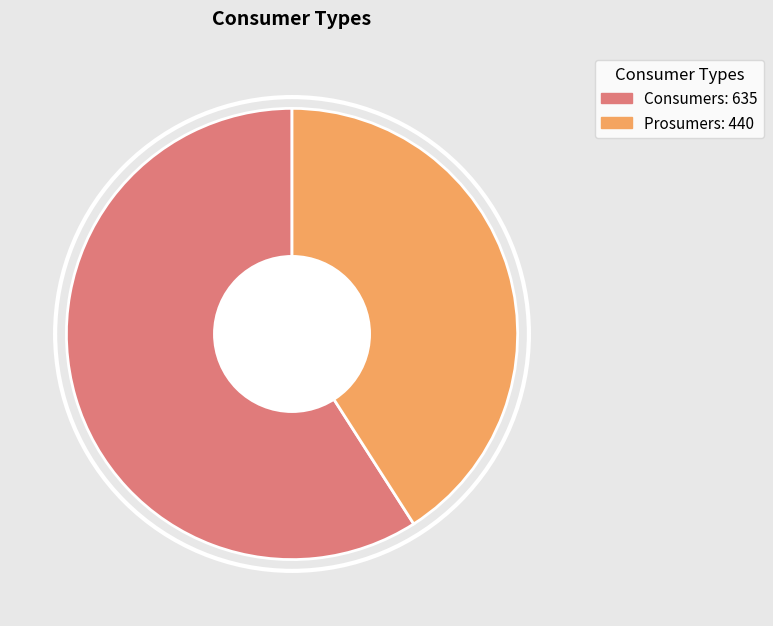

What is the smallest slice in the pie chart?

Prosumers